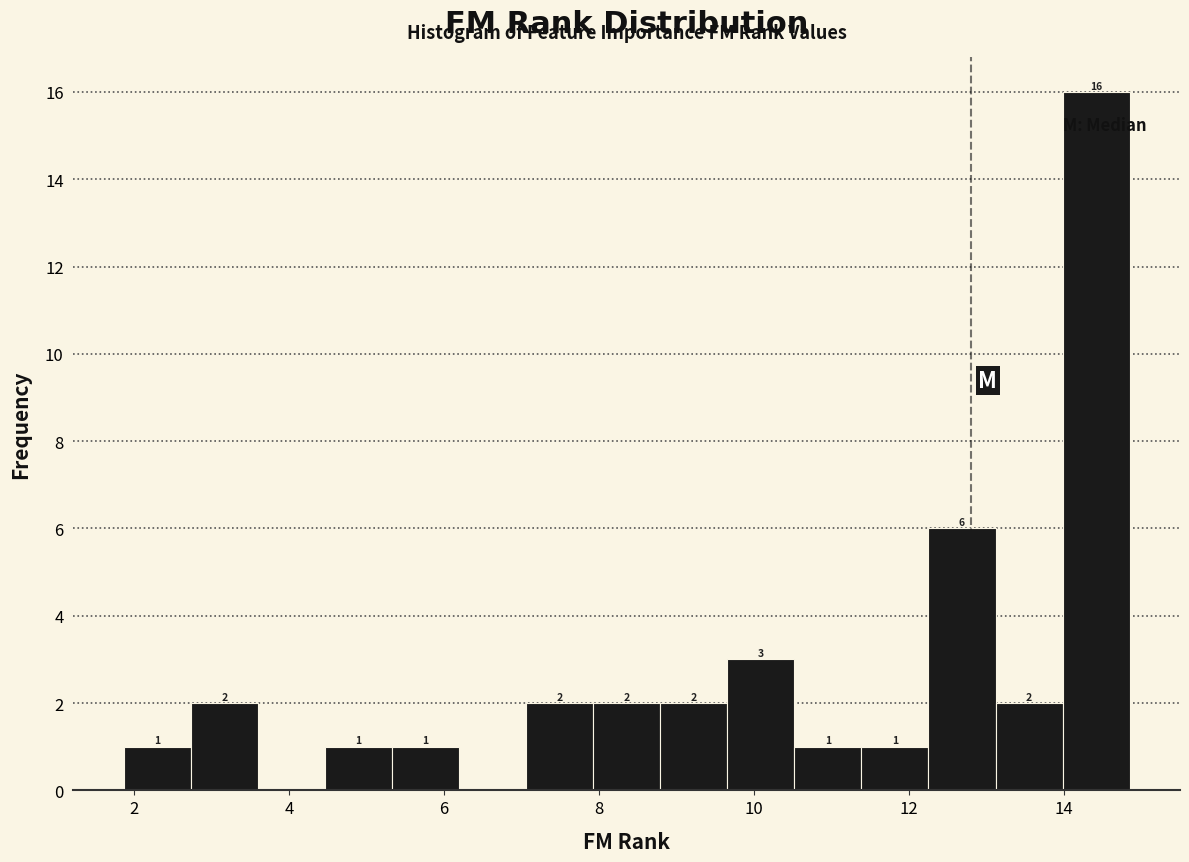

Over which range of the x-axis is the bar tallest?

14.0 to 14.8